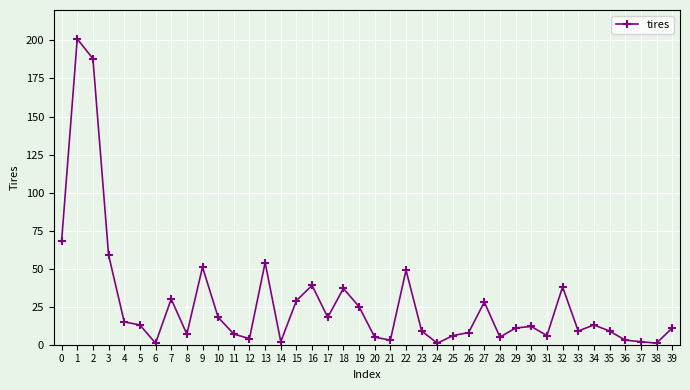

True or false: there are more than 0 points higher than both neighbors.

True